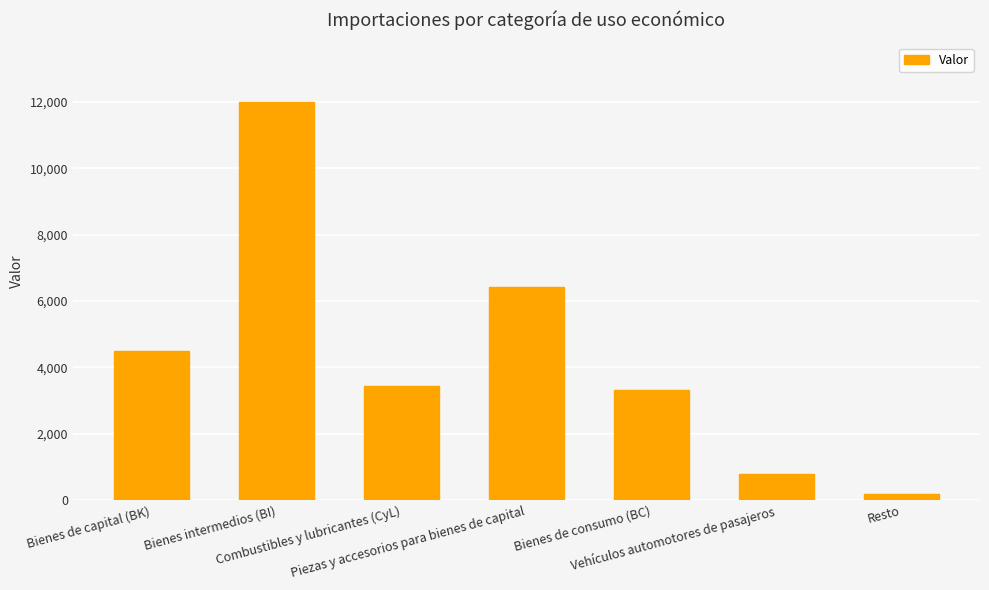

At which label is the value closest to 6089?

Piezas y accesorios para bienes de capital